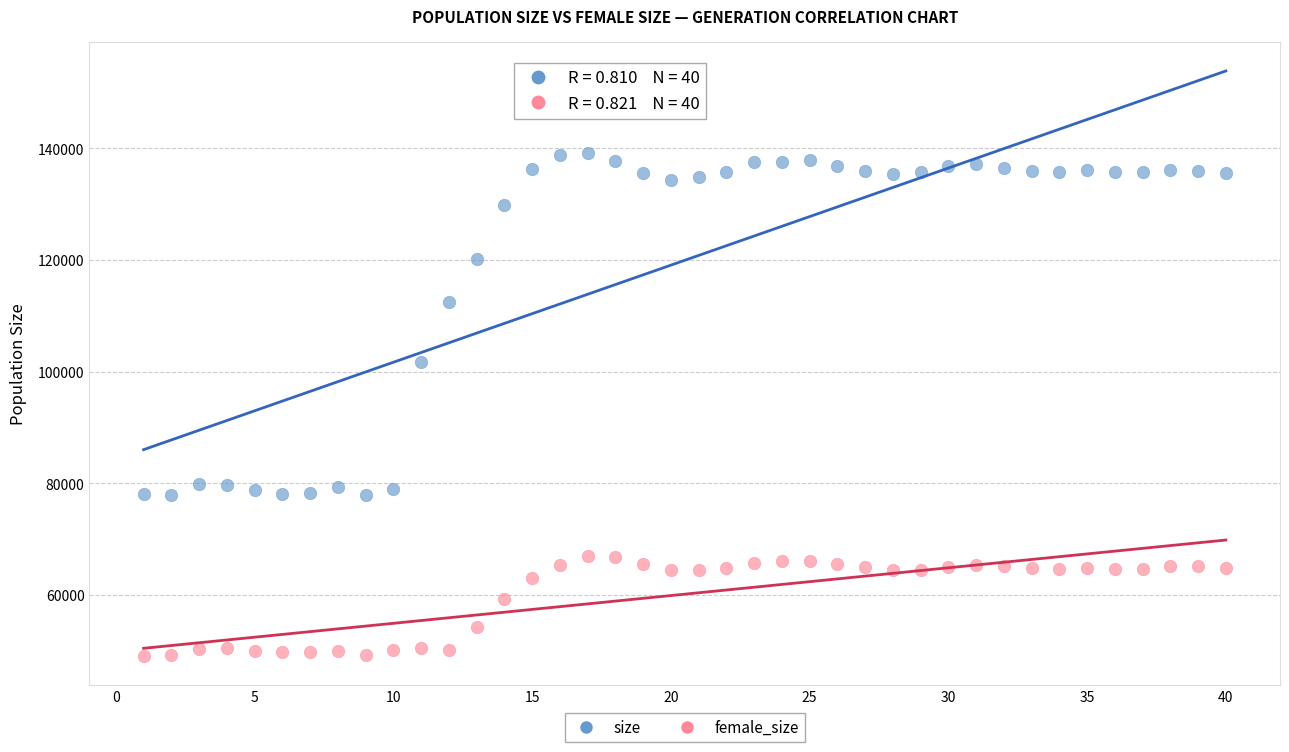

Which series contains the highest Y value?

size